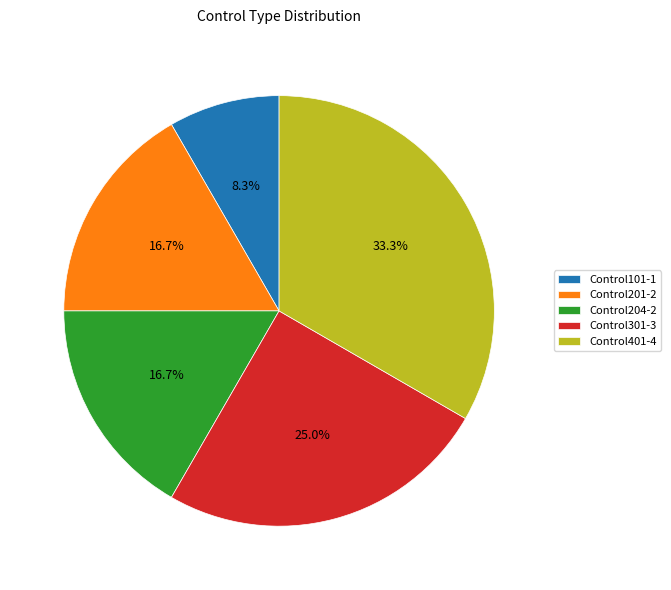

The Control204 slice represents 9% of the pie. True or false?

False